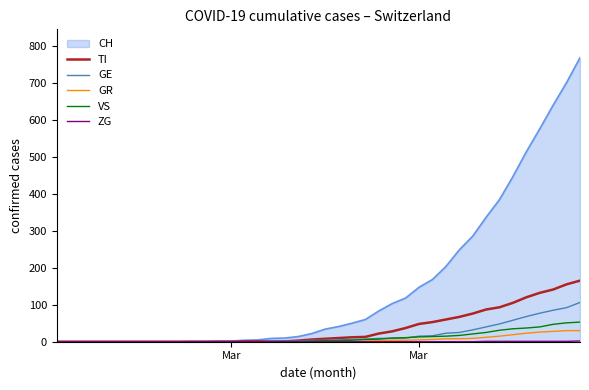

Does the chart have visible grid lines?

No